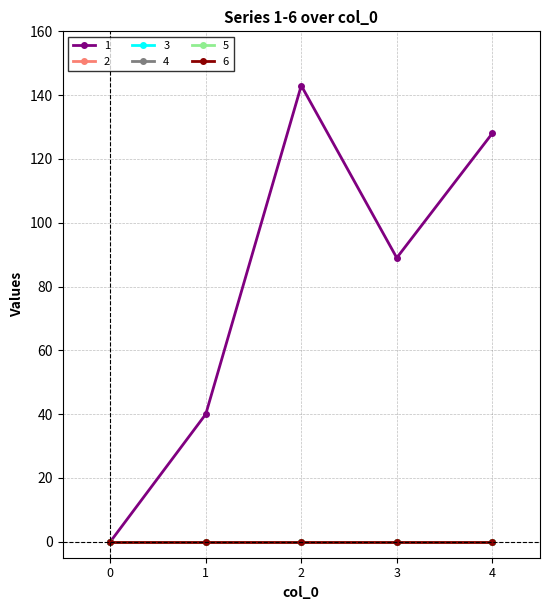

True or false: 1 and 6 cross at least once.

False